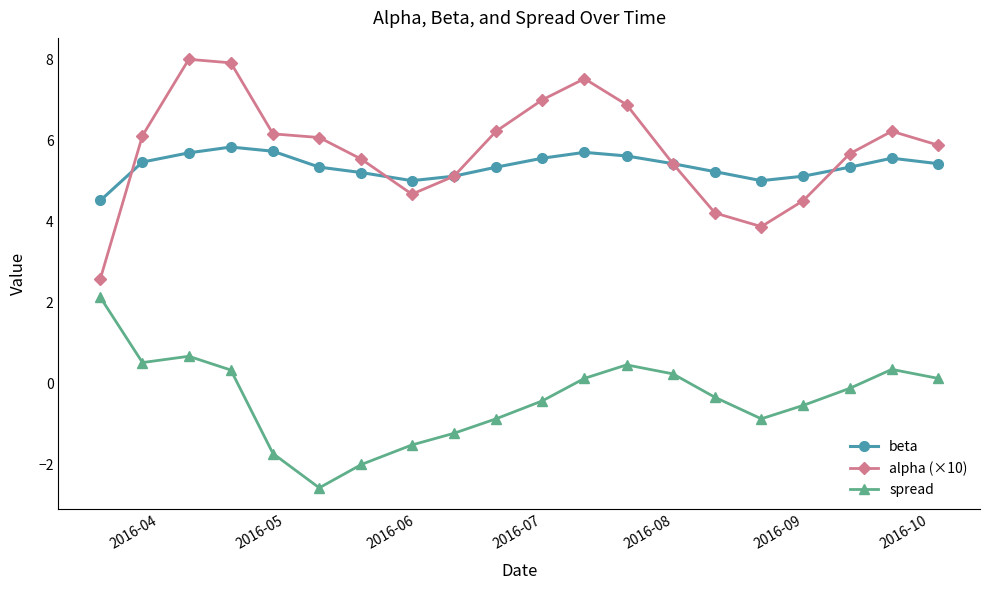

What is the average value of the spread series?

-0.4